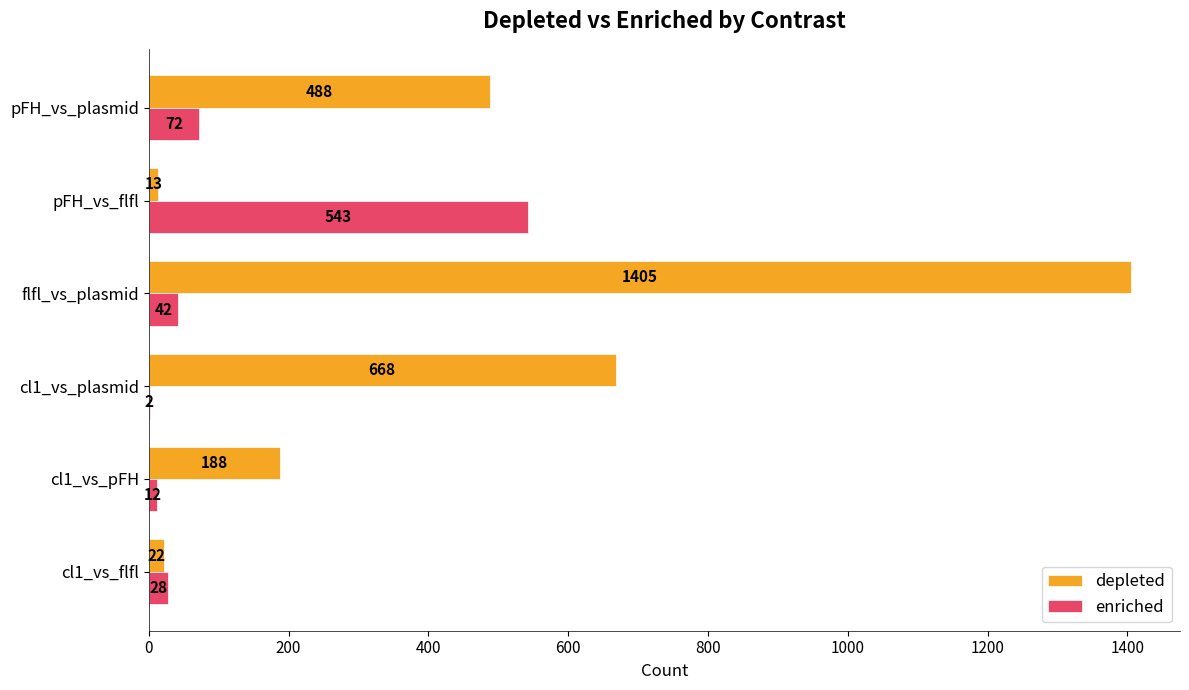

True or false: enriched has a value of 2 at cl1_vs_plasmid.

True